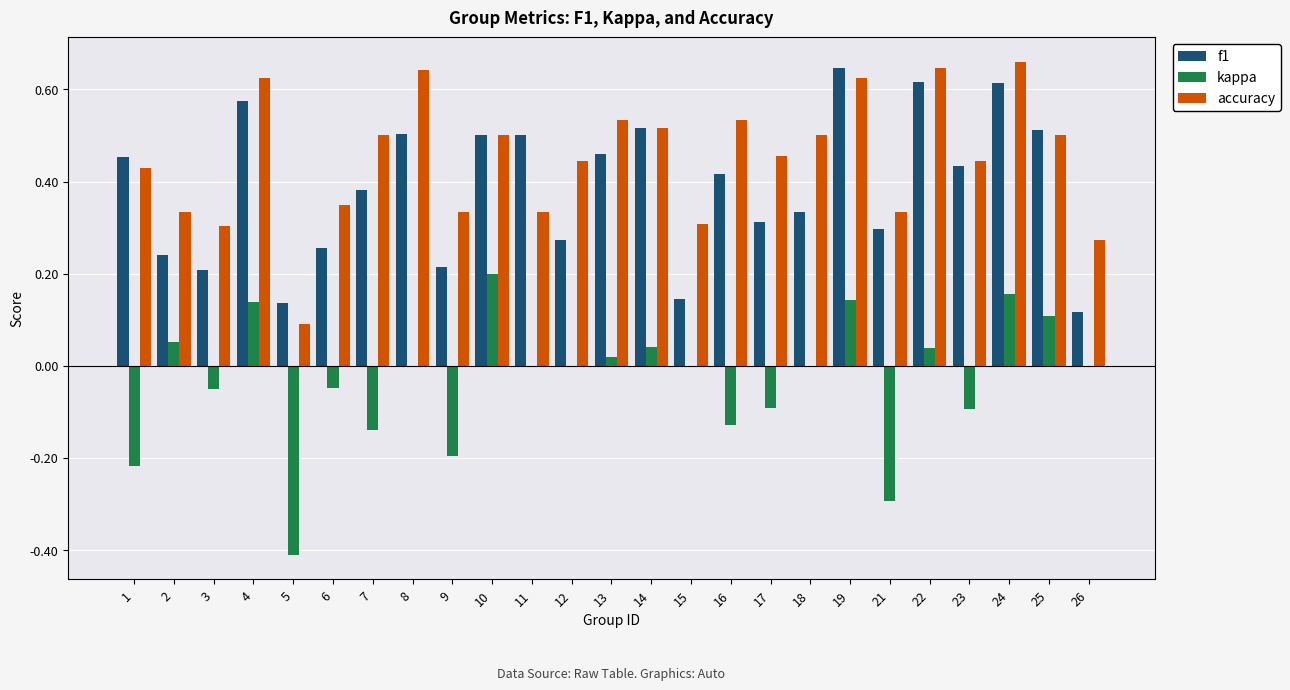

Count the f1 values in the range 0 to 1.

25